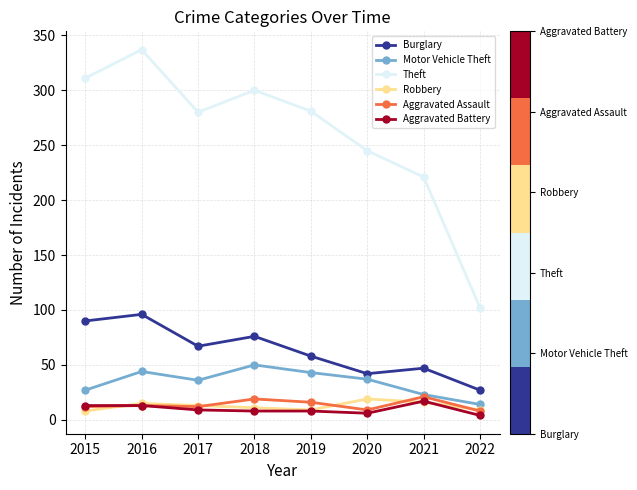

What is the difference between the highest and lowest values at 2017?

271